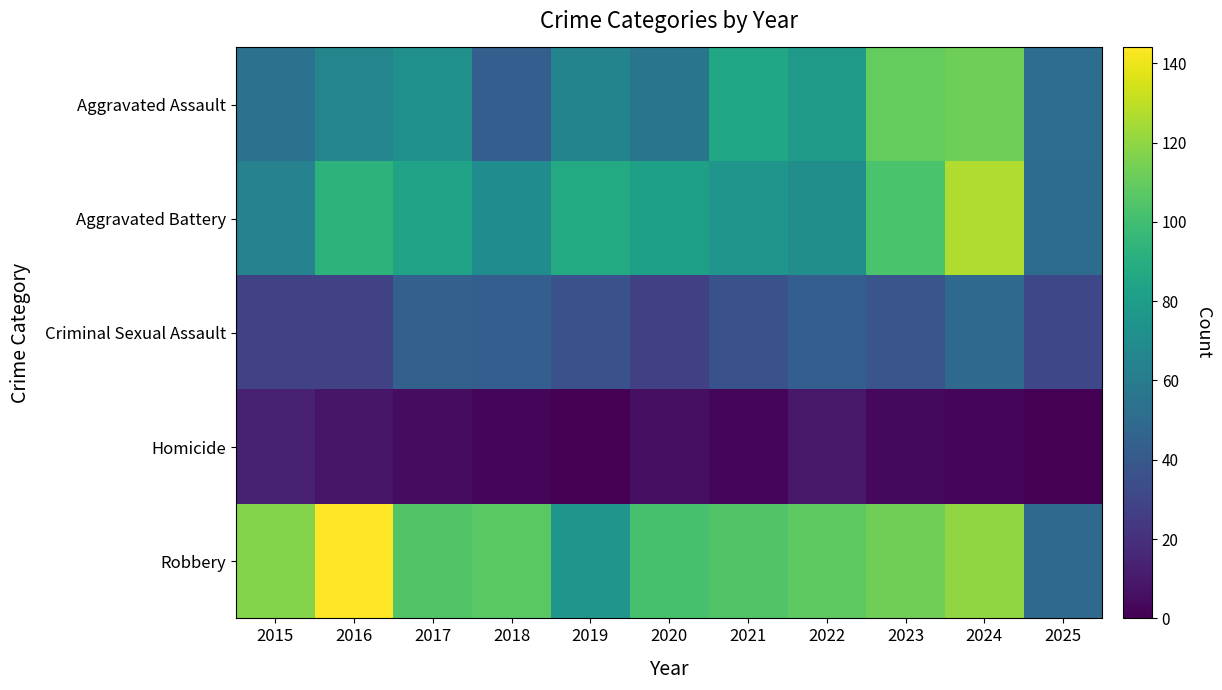

Reading left to right, extract all data points from this chart.

Aggravated Assault: 2015=54	2016=66	2017=72	2018=43	2019=65	2020=56	2021=86	2022=78	2023=110	2024=112	2025=52
Aggravated Battery: 2015=64	2016=93	2017=83	2018=70	2019=88	2020=82	2021=75	2022=71	2023=103	2024=127	2025=51
Criminal Sexual Assault: 2015=28	2016=28	2017=44	2018=43	2019=36	2020=27	2021=36	2022=43	2023=38	2024=49	2025=31
Homicide: 2015=13	2016=8	2017=5	2018=2	2019=0	2020=6	2021=2	2022=10	2023=3	2024=2	2025=0
Robbery: 2015=117	2016=144	2017=105	2018=107	2019=75	2020=102	2021=105	2022=108	2023=113	2024=120	2025=49